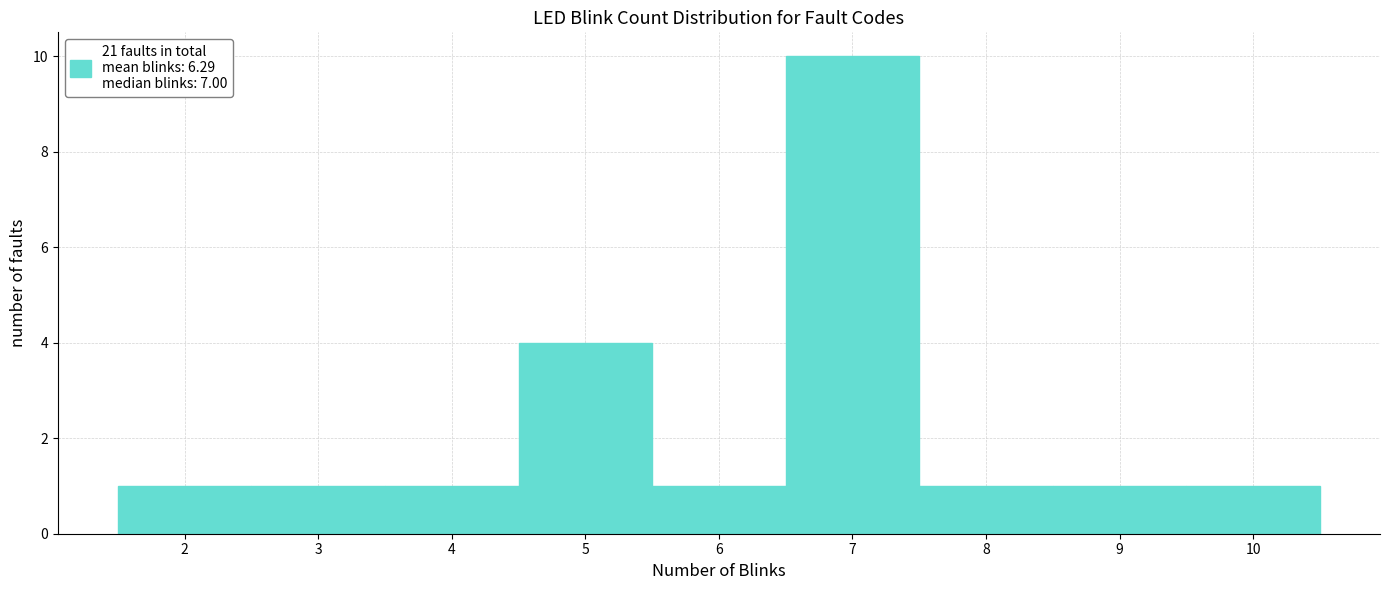

Reading left to right, transcribe this chart: for each bar, give the range it covers on the x-axis and its height. The values are not printed on the chart, so give them approximately, as read against the axis.

1.5 to 2.5: 1
2.5 to 3.5: 1
3.5 to 4.5: 1
4.5 to 5.5: 4
5.5 to 6.5: 1
6.5 to 7.5: 10
7.5 to 8.5: 1
8.5 to 9.5: 1
9.5 to 10.5: 1